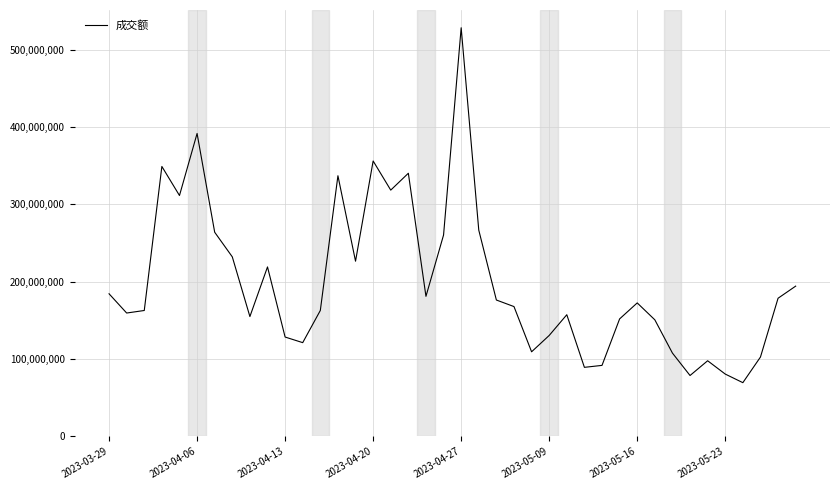

What is the smallest value displayed?

69460103